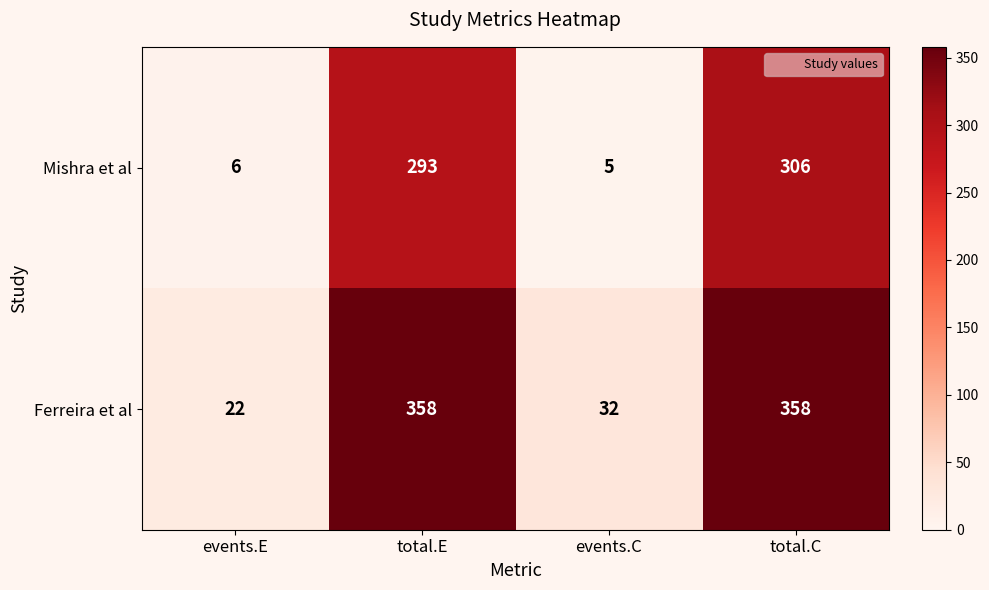

True or false: Mishra et al has a value of 208 at total.C.

False